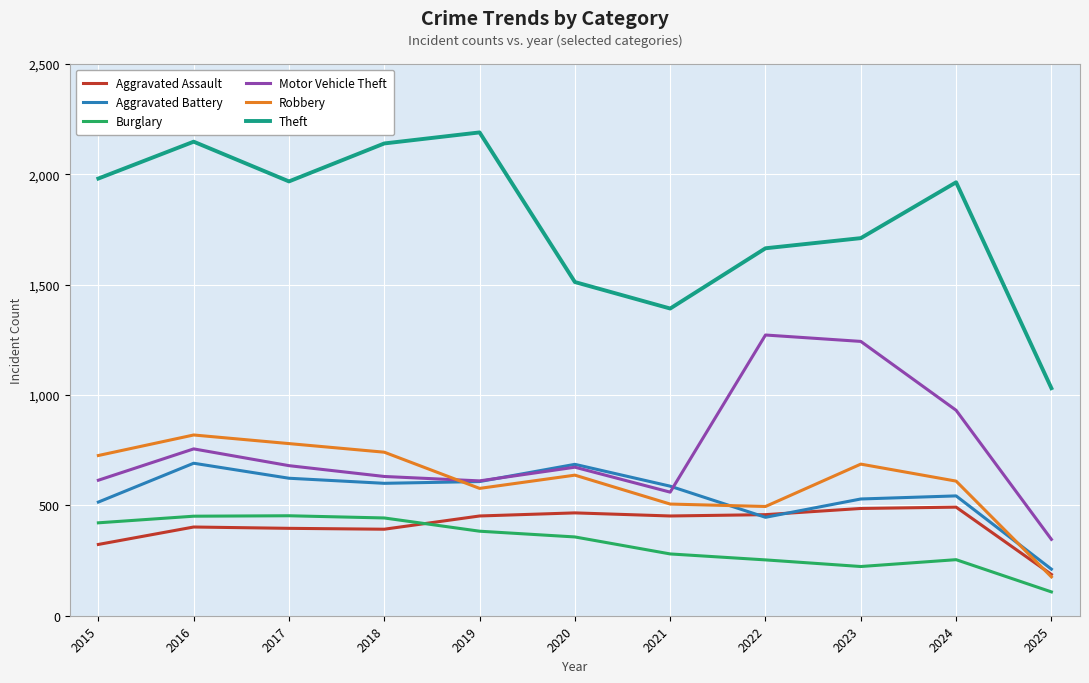

What is the sum of the Theft values at 2017 and 2023?

3679